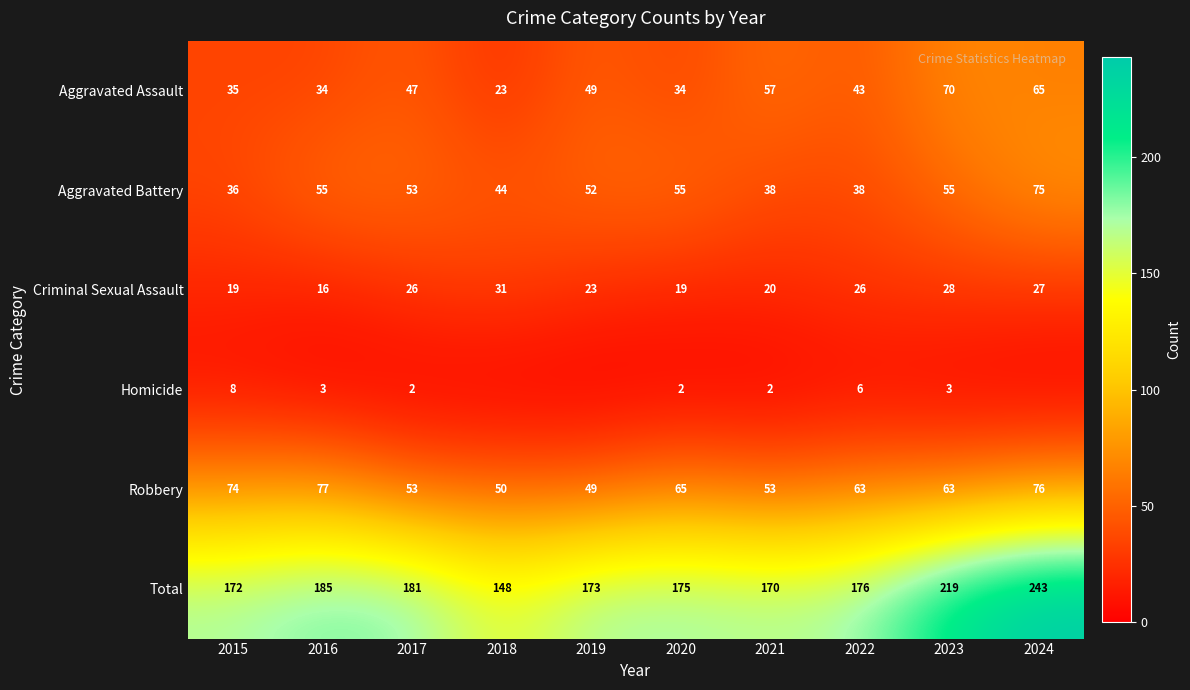

At which label is Aggravated Assault closest to 46?

2017